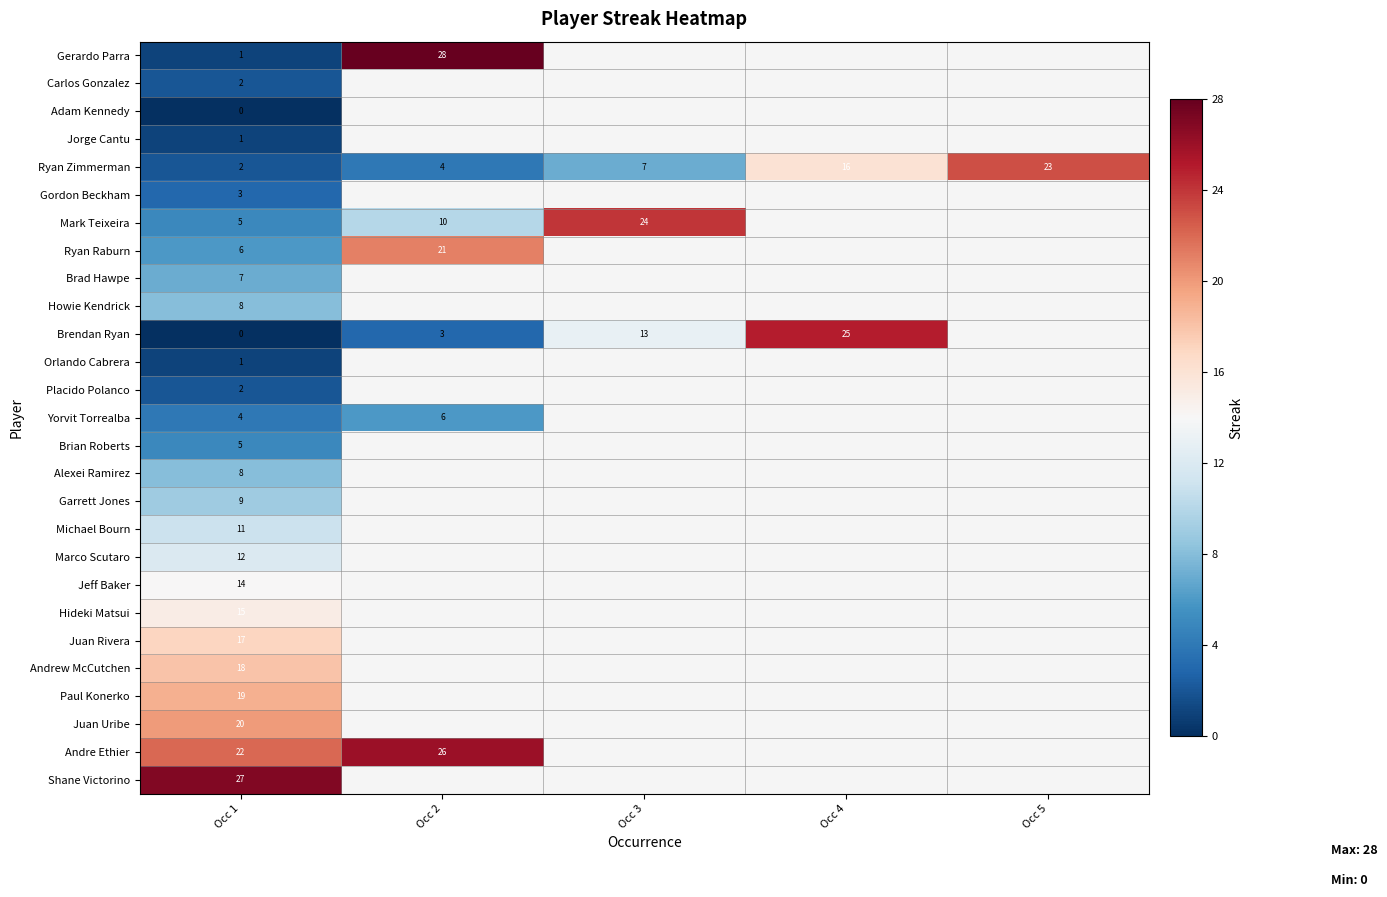

What is the spread (max minus min) of values at Occ 1?

27